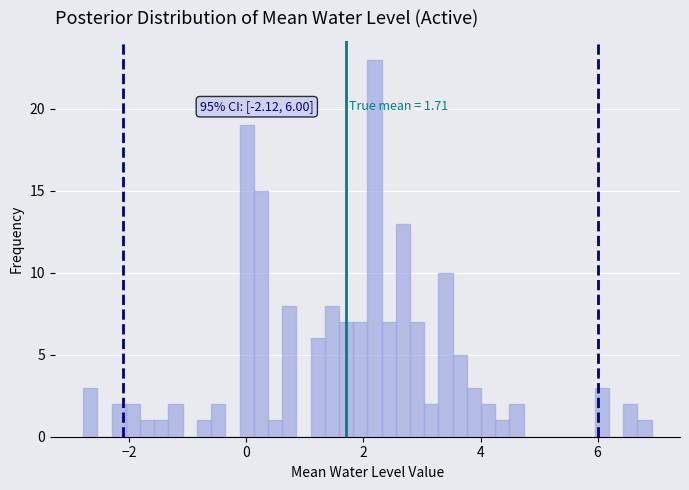

Read against the x-axis, roughly where is the centre of the tallest bar?

2.2